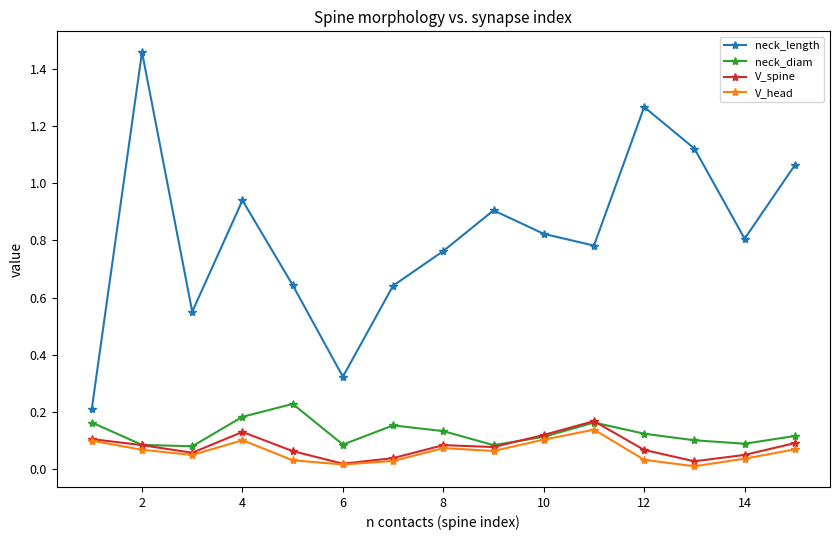

True or false: neck_length and V_head cross at least once.

False